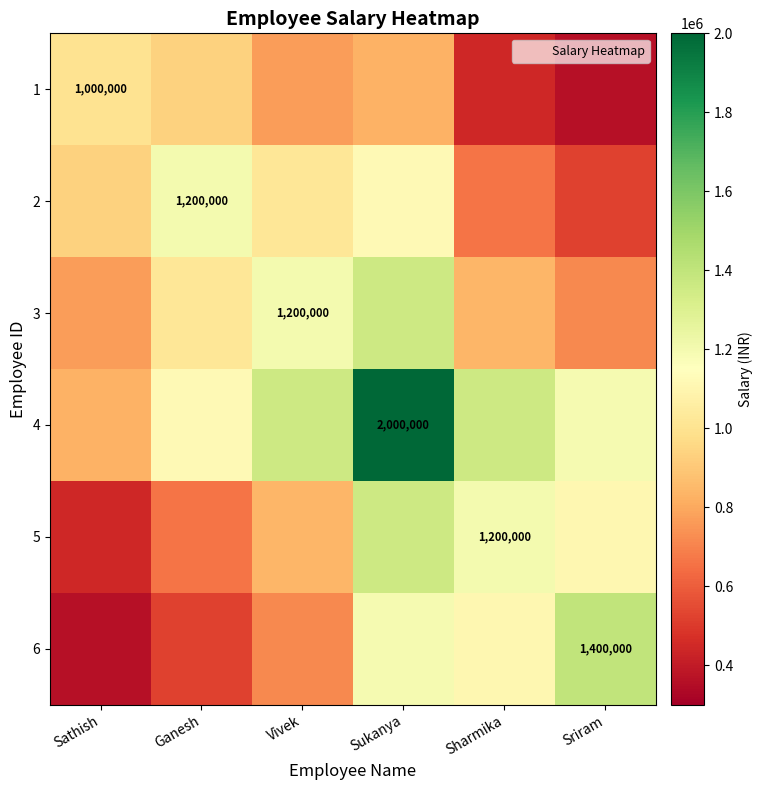

Which has a higher value, Sathish or Sharmika?

Sathish